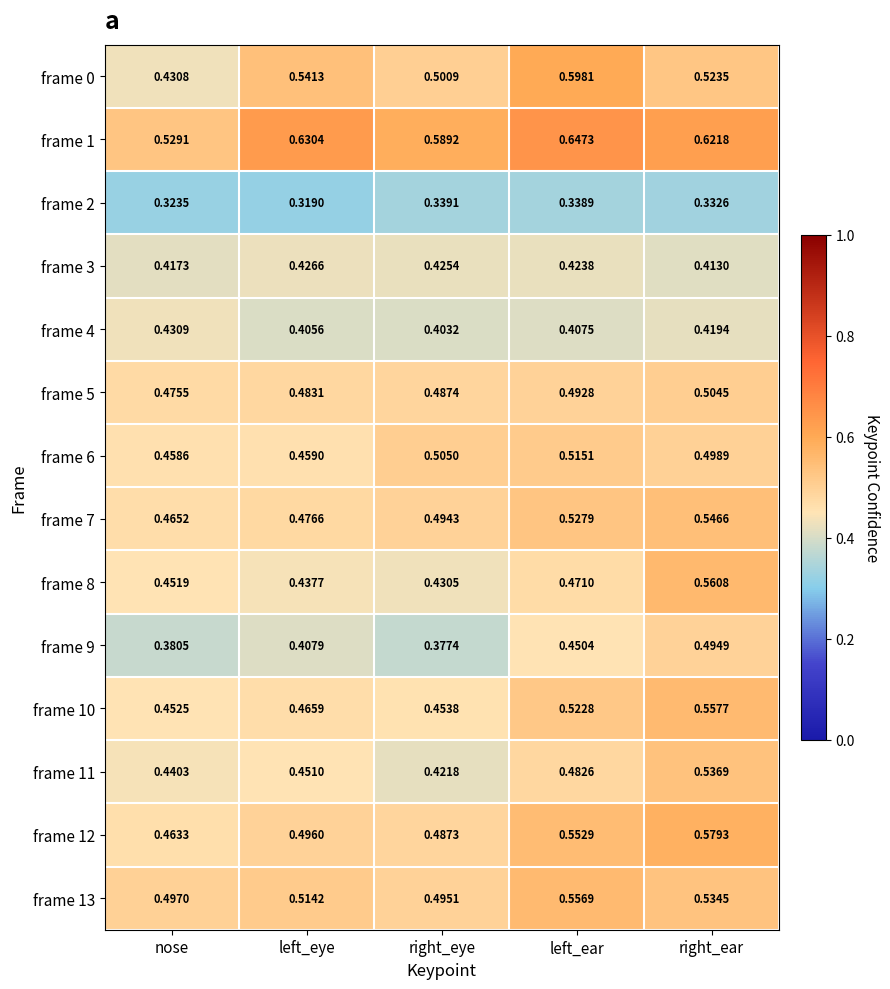

Which category has the highest value in the frame 2 series?

right_eye